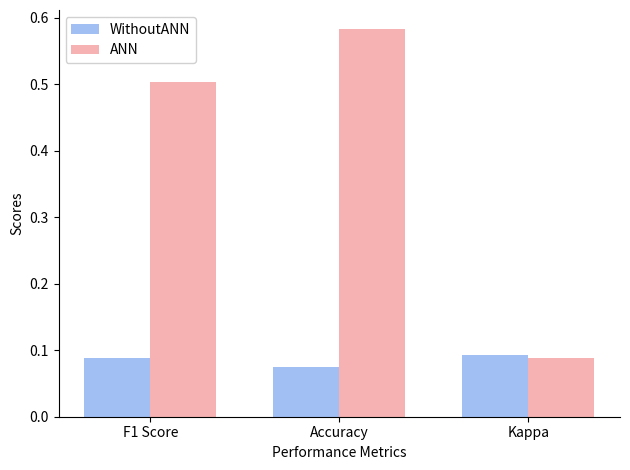

Which category has the highest value in the ANN series?

Accuracy